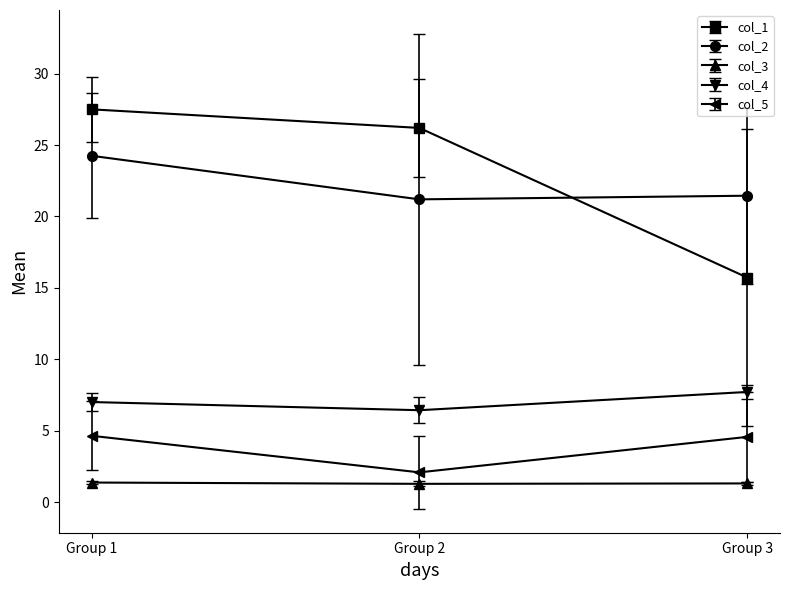

Which series has the largest total across all categories?

col_1